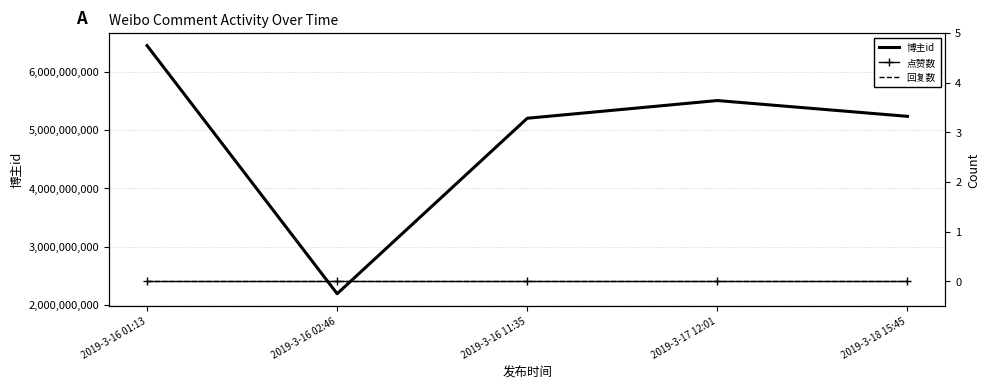

What position from the right is 2019-3-16 02:46?

4